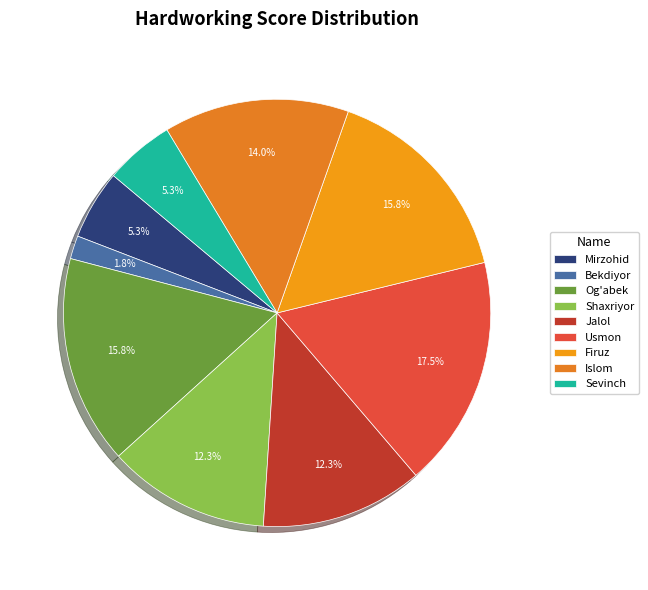

Is it true that Sevinch is 5% of the pie?

True